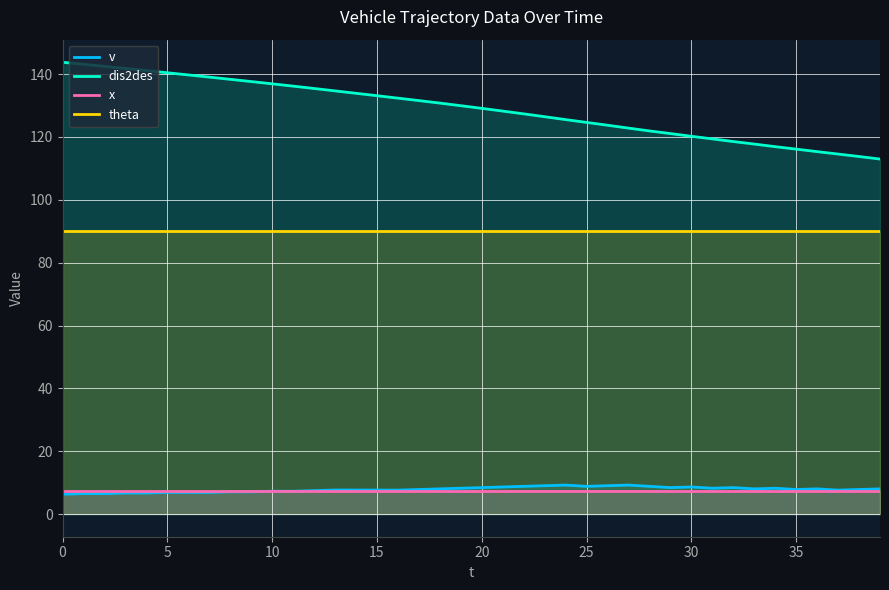

Does the chart have visible grid lines?

Yes